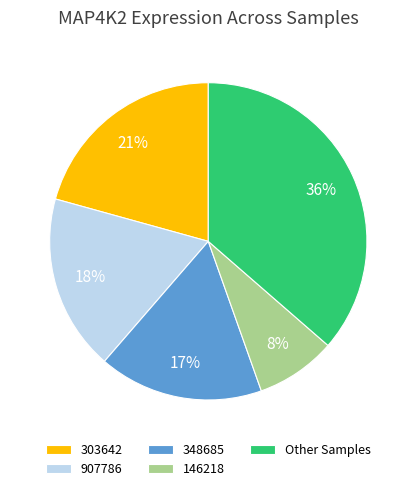

To the nearest percent, what is the average slice percentage?

20%